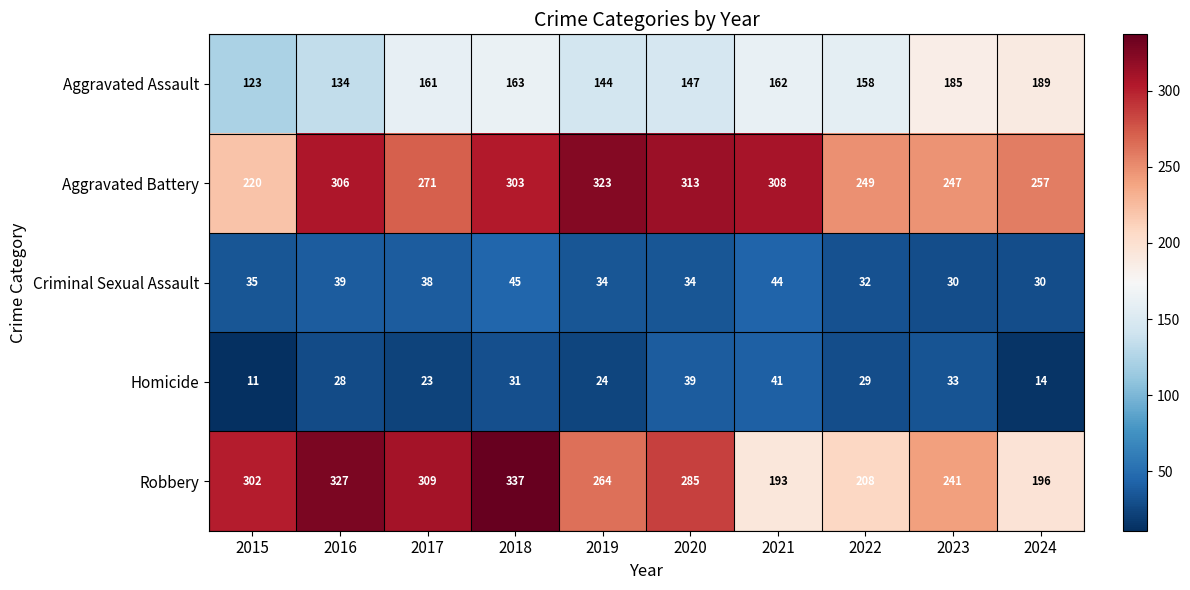

What is the average value of the Aggravated Battery series?

280